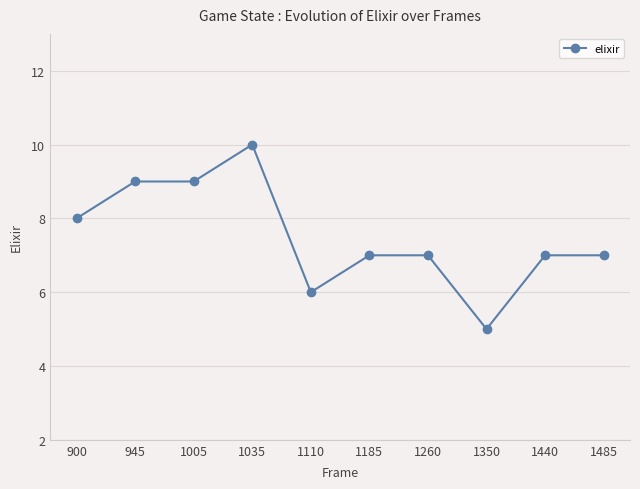

What is the difference between the second highest and minimum values?

4